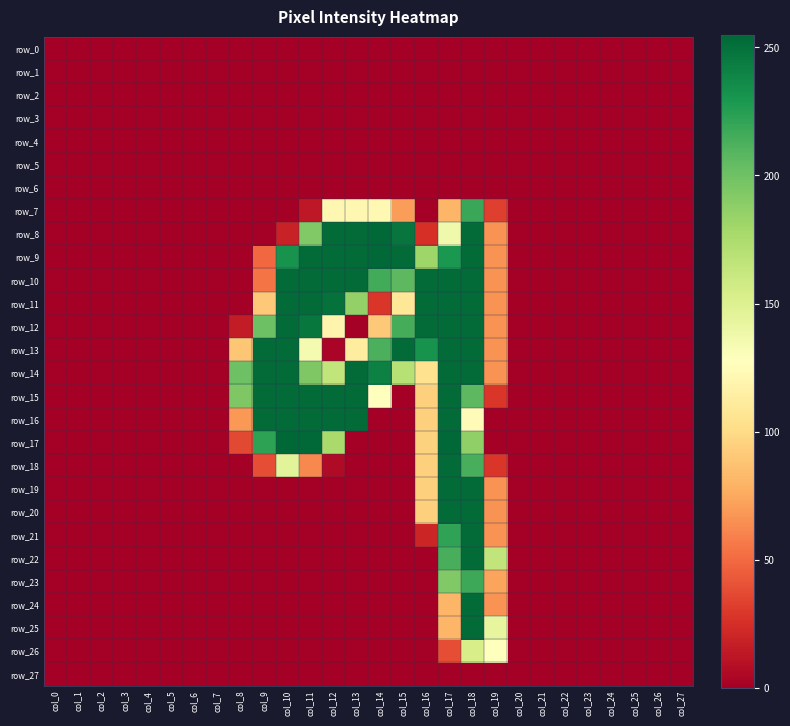

Is the value of row_3 at col_18 greater than the value of row_15 at col_10?

No